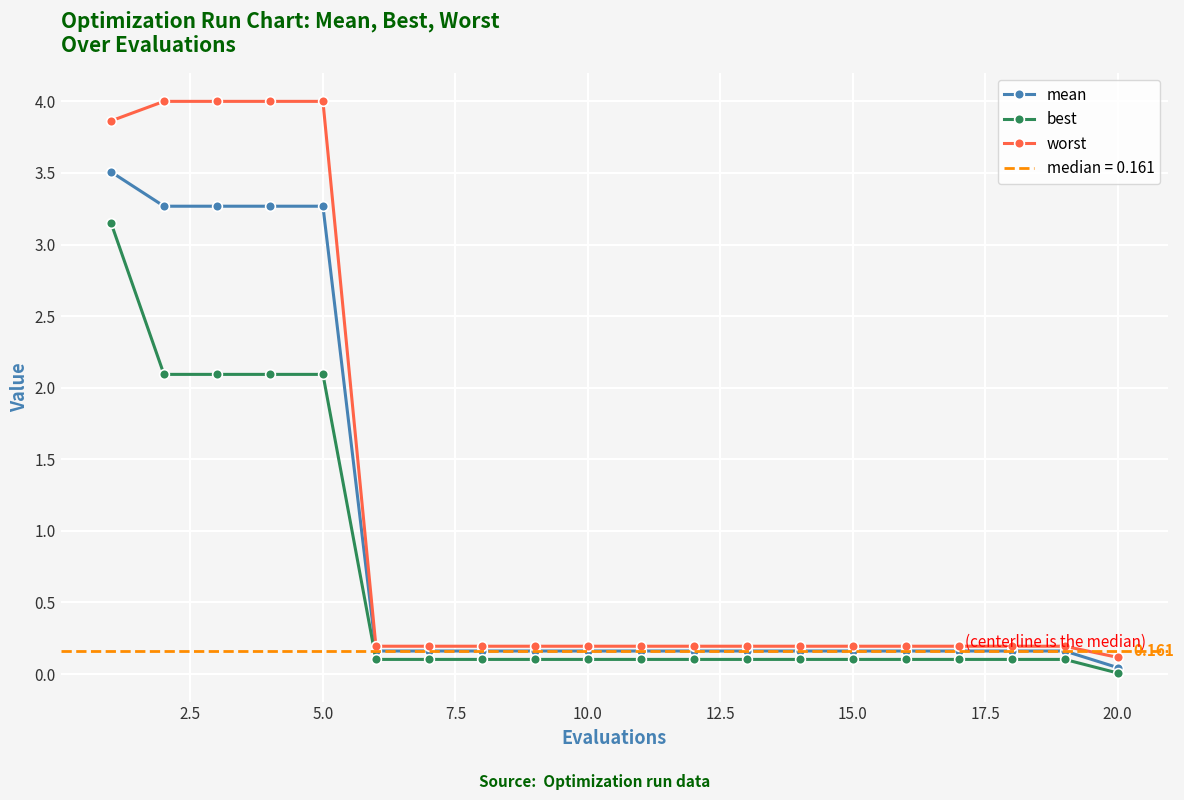

True or false: worst and best intersect in this chart.

False